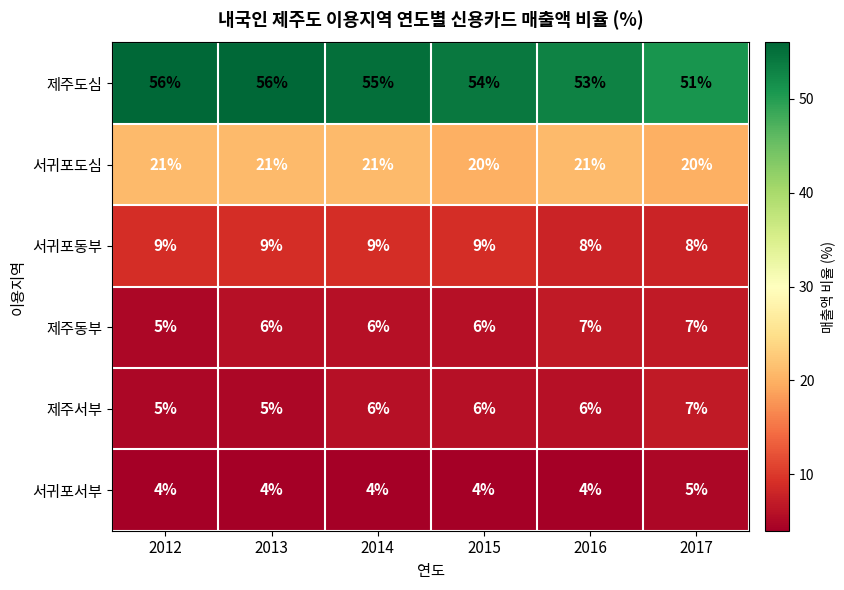

What is the spread (max minus min) of values at 2017?

46